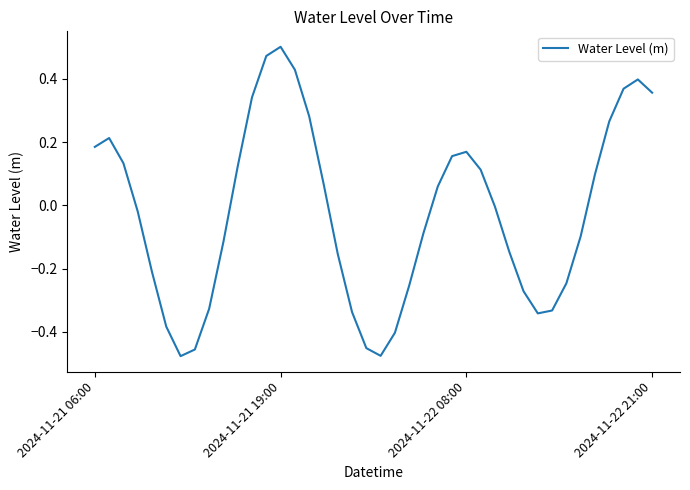

What is the difference between the maximum and minimum values?

1.0